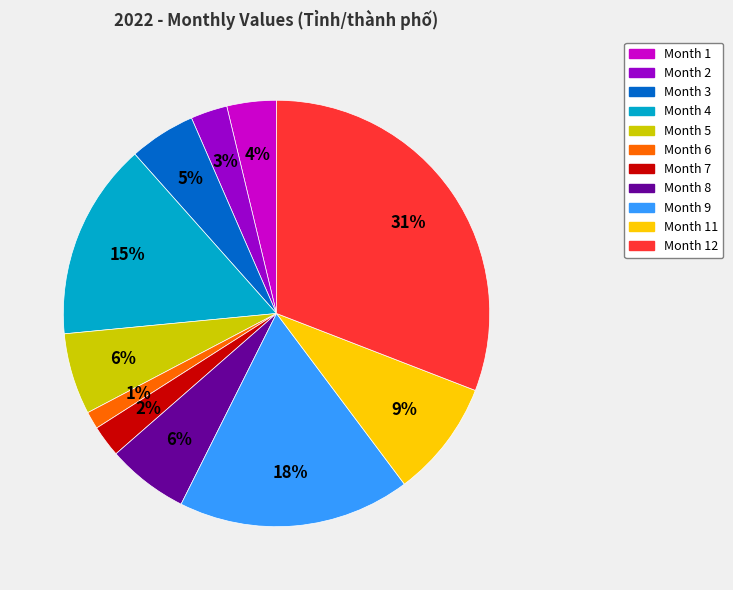

To the nearest percent, what is the difference between the largest and smallest slice percentages?

30%